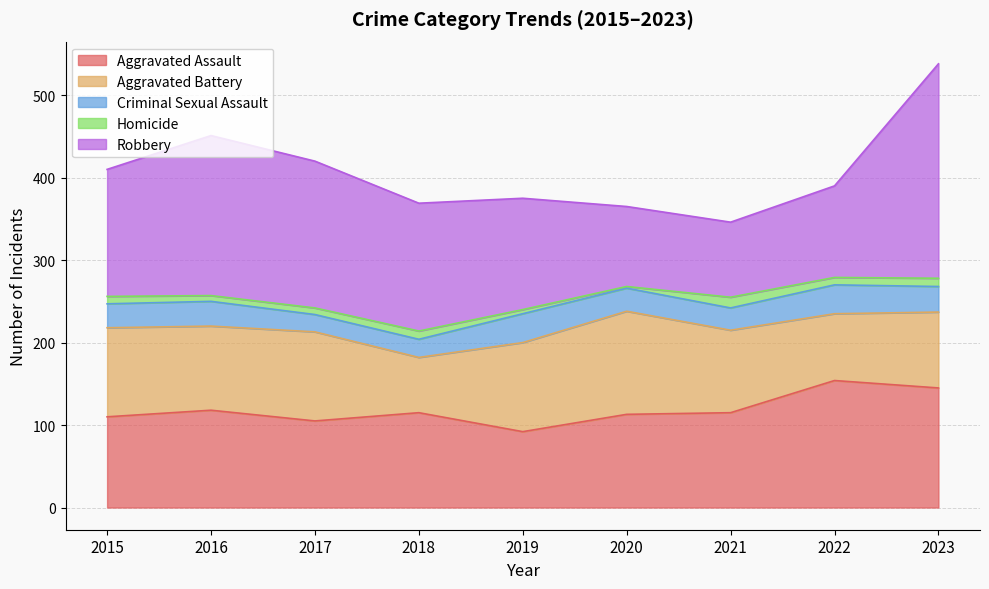

List the series in order of their peak value, lowest first.

Homicide, Criminal Sexual Assault, Aggravated Battery, Aggravated Assault, Robbery